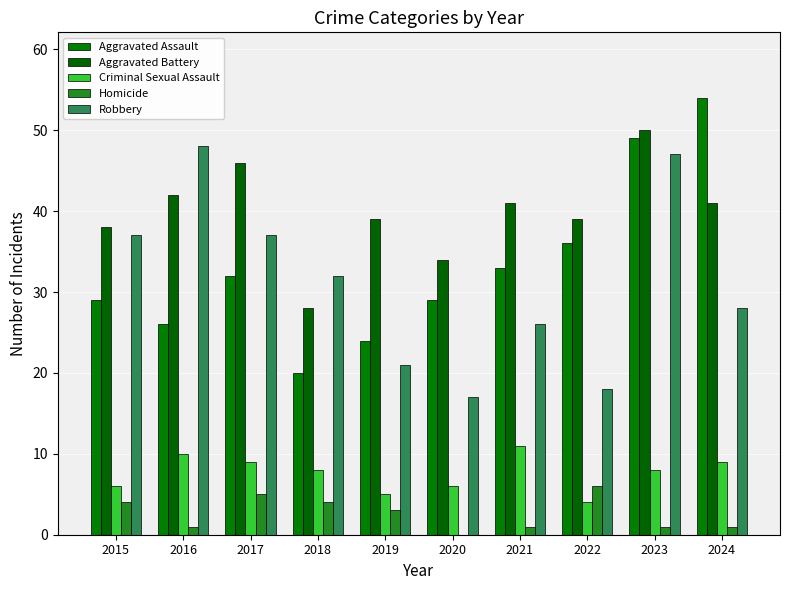

Which series has the largest total across all categories?

Aggravated Battery